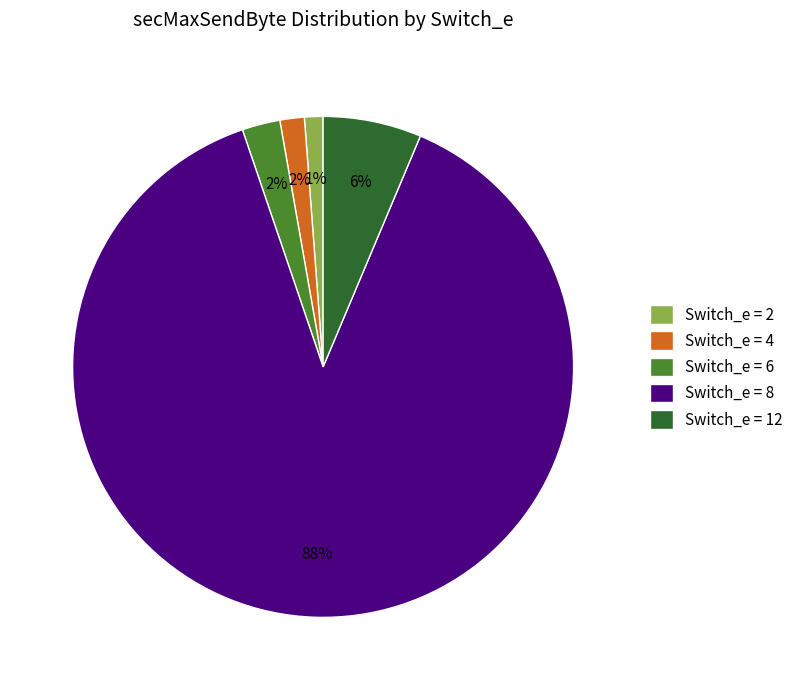

True or false: Switch_e = 4 accounts for 11% of the total.

False